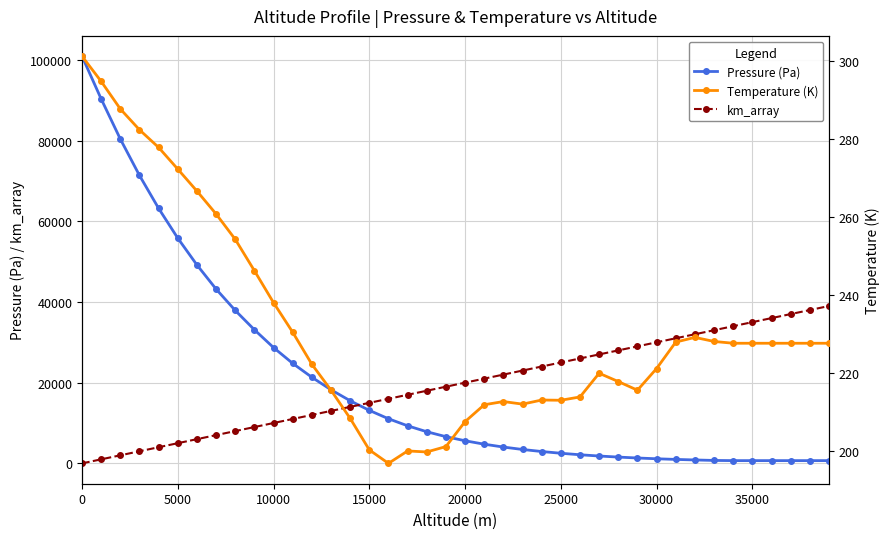

What is the value of the Temperature (K) point at the 34th from the left?

228.1